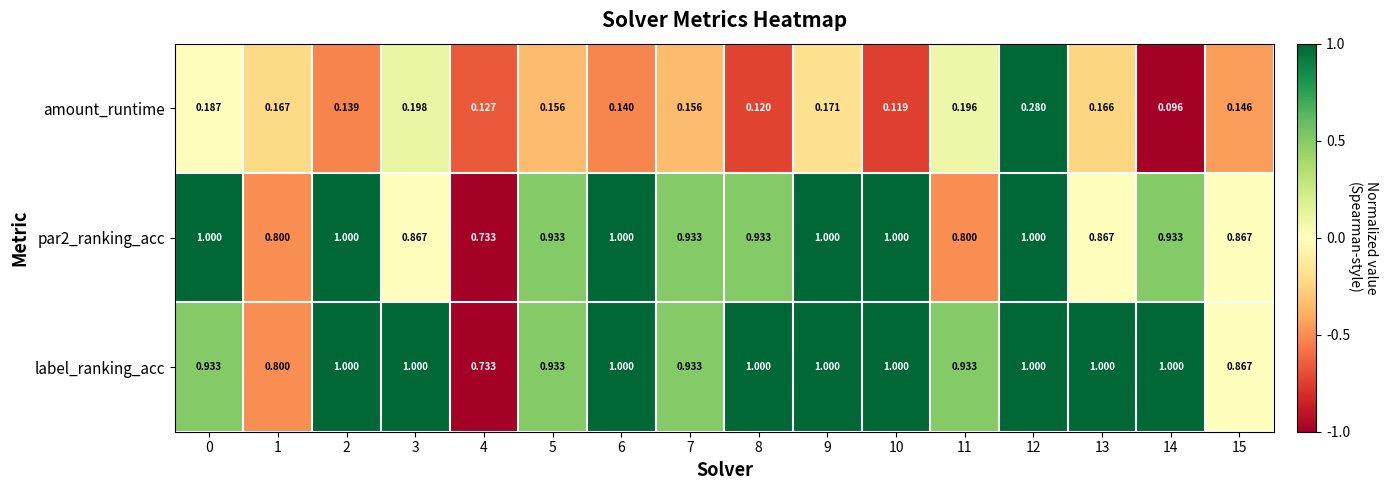

At which category is the sum across all series the highest?

12